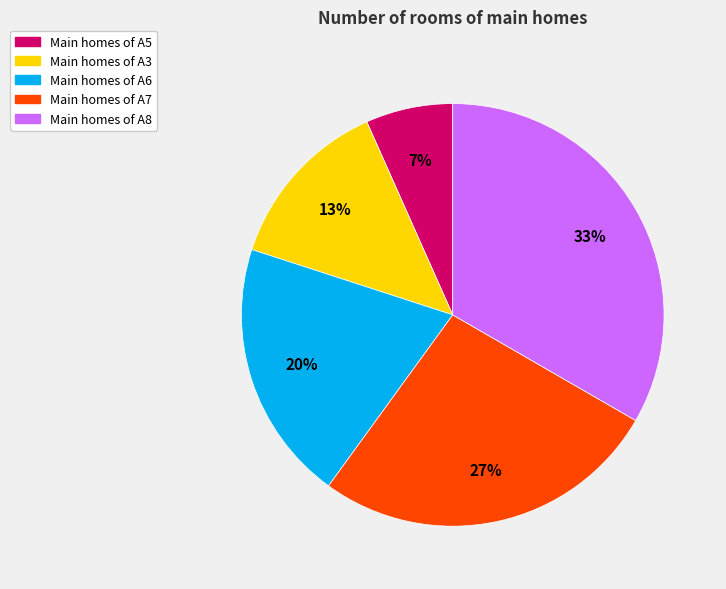

Is there a majority slice in this chart?

No